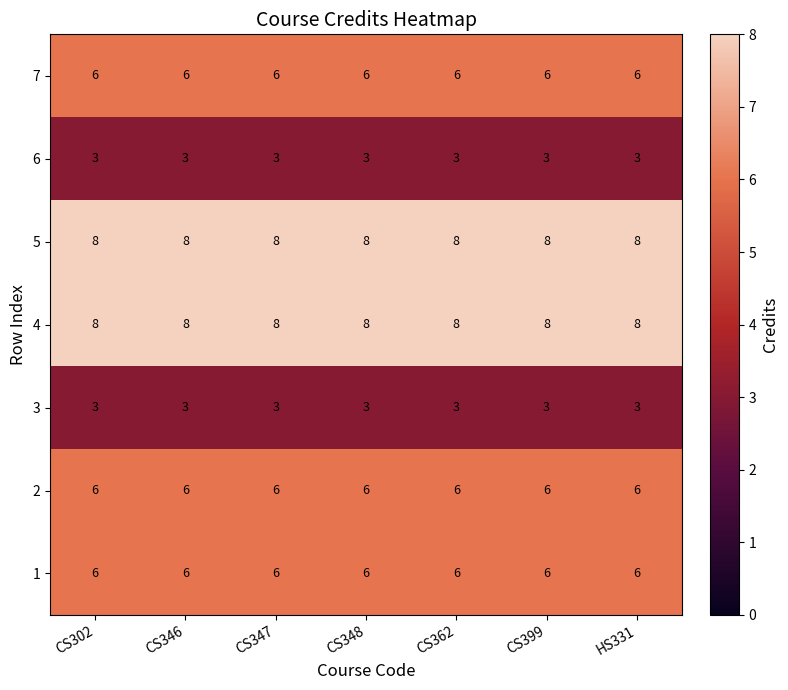

How many categories are shown in the chart?

7